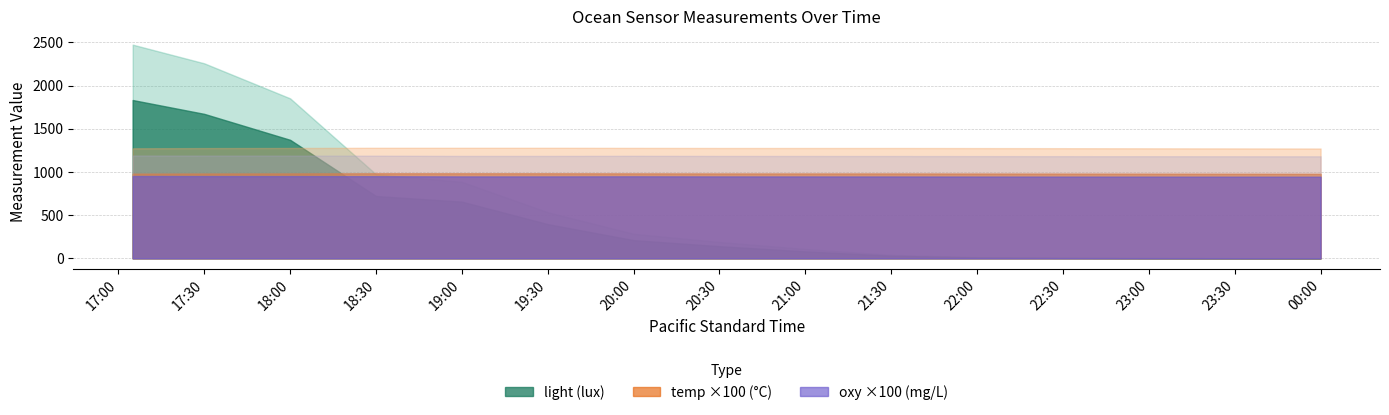

Reading left to right, extract all data points from this chart.

temp: 2018-07-04 17:05:00=9.8	2018-07-04 17:30:00=9.8	2018-07-04 18:00:00=9.8	2018-07-04 18:30:00=9.8	2018-07-04 19:00:00=9.8	2018-07-04 19:30:00=9.8	2018-07-04 20:00:00=9.8	2018-07-04 20:30:00=9.8	2018-07-04 21:00:00=9.8	2018-07-04 21:30:00=9.8	2018-07-04 22:00:00=9.8	2018-07-04 22:30:00=9.8	2018-07-04 23:00:00=9.8	2018-07-04 23:30:00=9.8	2018-07-05 00:00:00=9.8
oxy: 2018-07-04 17:05:00=9.5	2018-07-04 17:30:00=9.5	2018-07-04 18:00:00=9.5	2018-07-04 18:30:00=9.5	2018-07-04 19:00:00=9.5	2018-07-04 19:30:00=9.5	2018-07-04 20:00:00=9.5	2018-07-04 20:30:00=9.5	2018-07-04 21:00:00=9.5	2018-07-04 21:30:00=9.5	2018-07-04 22:00:00=9.5	2018-07-04 22:30:00=9.5	2018-07-04 23:00:00=9.5	2018-07-04 23:30:00=9.5	2018-07-05 00:00:00=9.4
light: 2018-07-04 17:05:00=1832.7	2018-07-04 17:30:00=1672.4	2018-07-04 18:00:00=1372.0	2018-07-04 18:30:00=721.0	2018-07-04 19:00:00=656.0	2018-07-04 19:30:00=395.6	2018-07-04 20:00:00=210.3	2018-07-04 20:30:00=140.2	2018-07-04 21:00:00=80.1	2018-07-04 21:30:00=30.1	2018-07-04 22:00:00=10.0	2018-07-04 22:30:00=5.0	2018-07-04 23:00:00=2.5	2018-07-04 23:30:00=1.2	2018-07-05 00:00:00=0.6